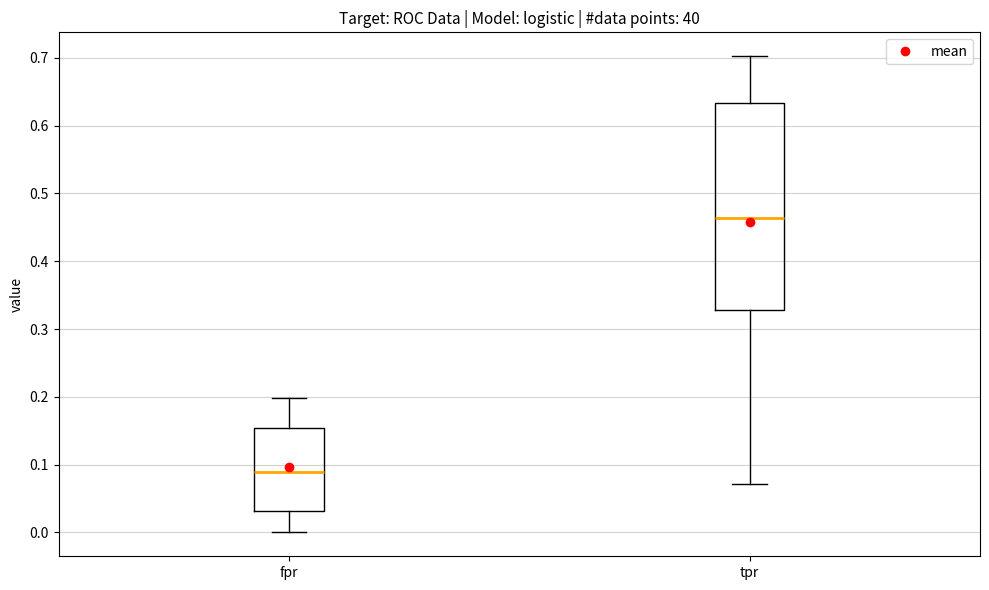

Reading left to right, transcribe this box plot: for each box, give where its median line is, the range the box spans, and where its two whiskers end, as read against the y-axis. The values are not printed on the chart, so give them approximately, as read against the axis.

fpr: median 0.09, box 0.03 to 0.15, whiskers 0.00 to 0.20
tpr: median 0.46, box 0.33 to 0.63, whiskers 0.07 to 0.70